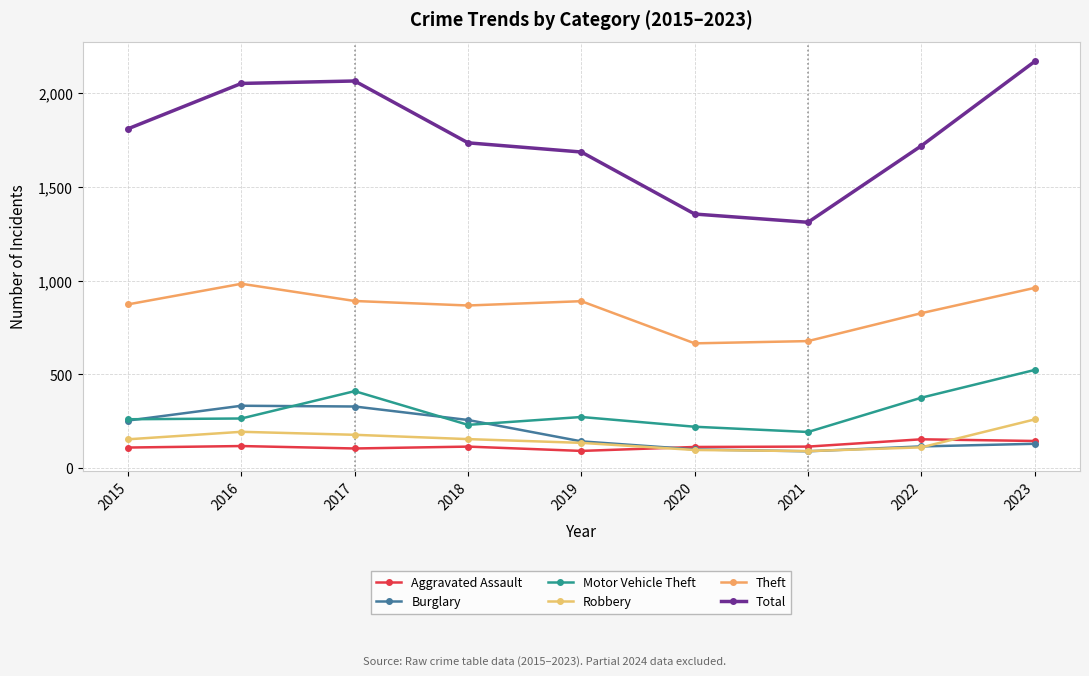

What is the difference between the highest and lowest values at 2019?

1595